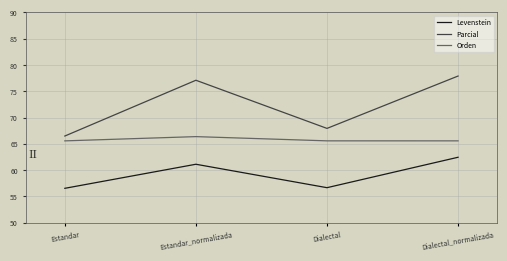

What position from the left is Dialectal?

3